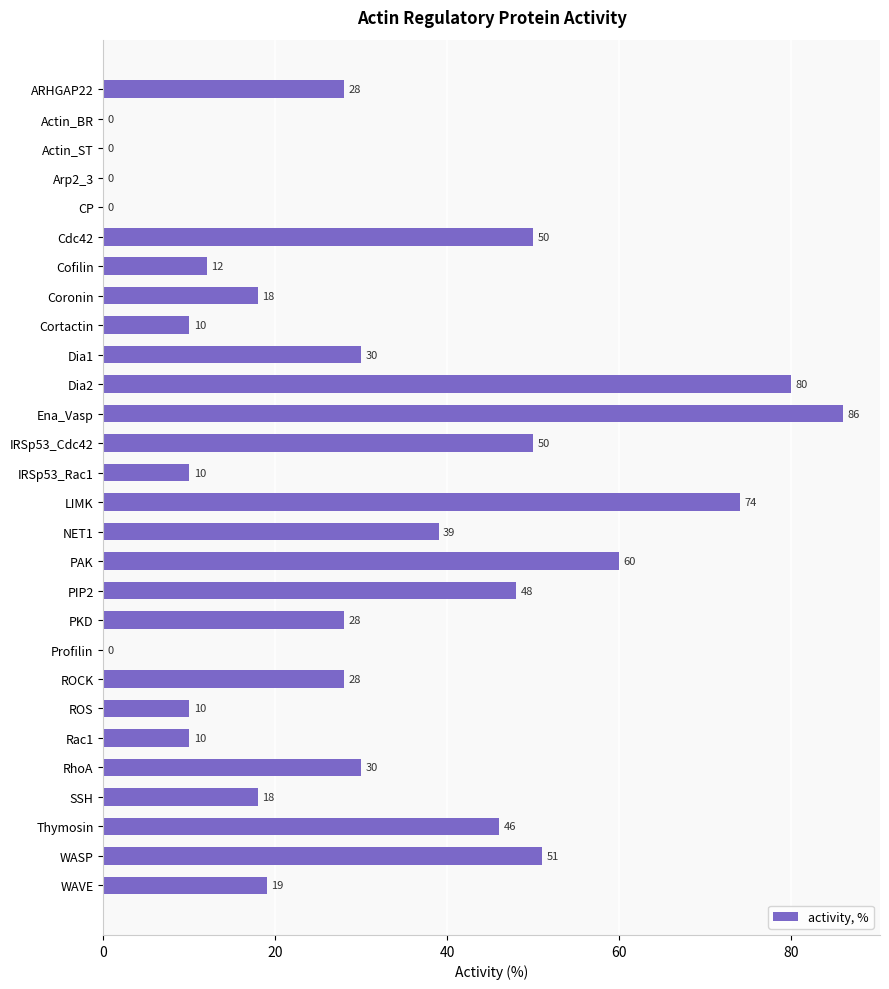

Approximately how many times larger is the value at IRSp53_Cdc42 compared to Cofilin?

4.2